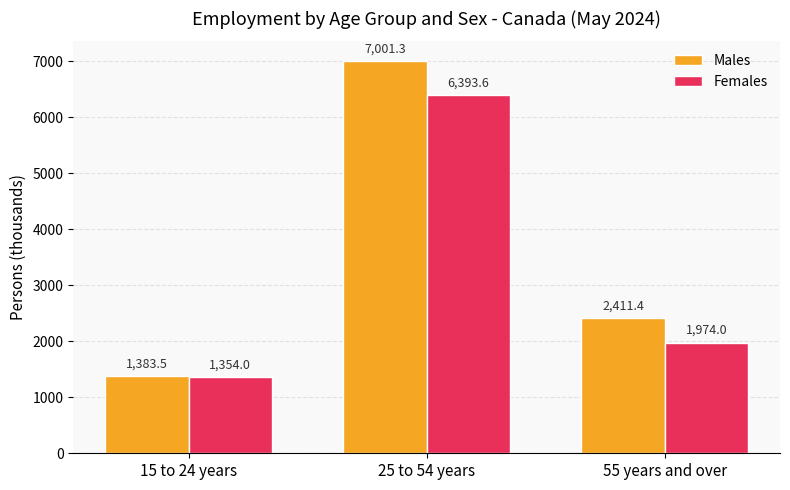

Which series has the largest total across all categories?

Males